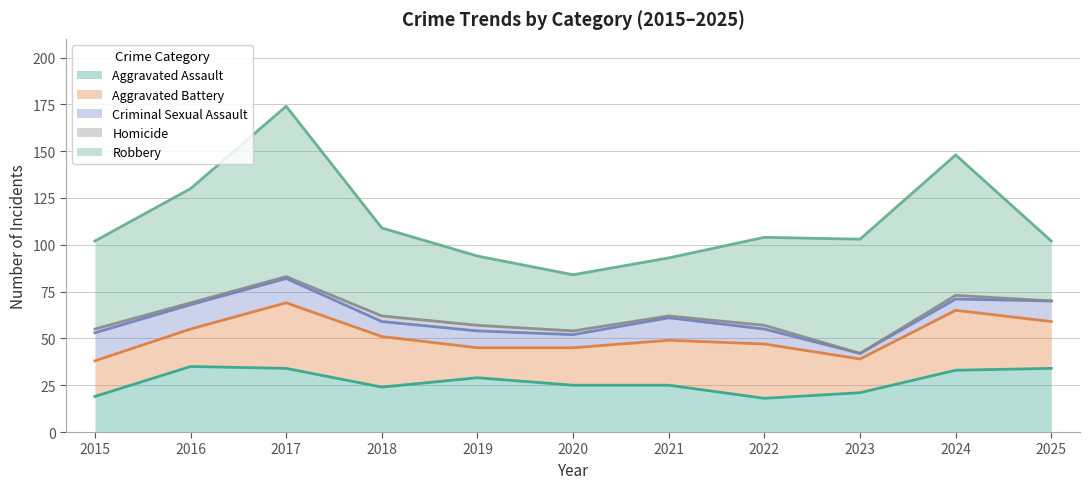

What is the maximum value shown in the chart?

91